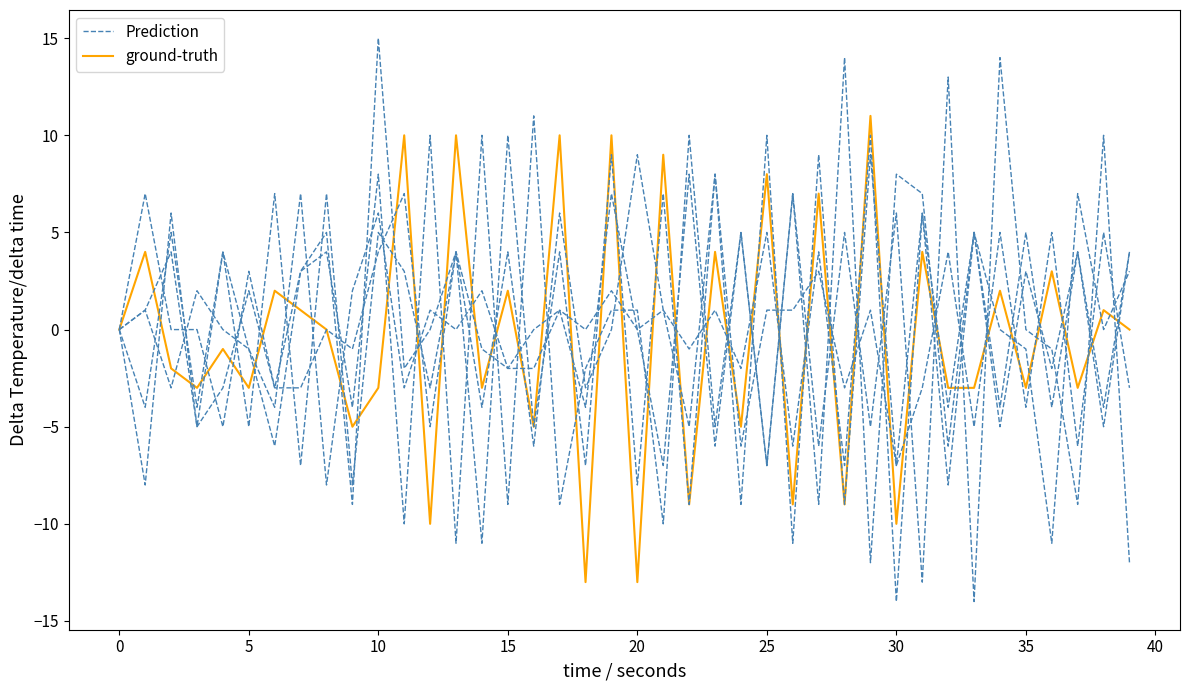

How many lines are shown in the chart?

2